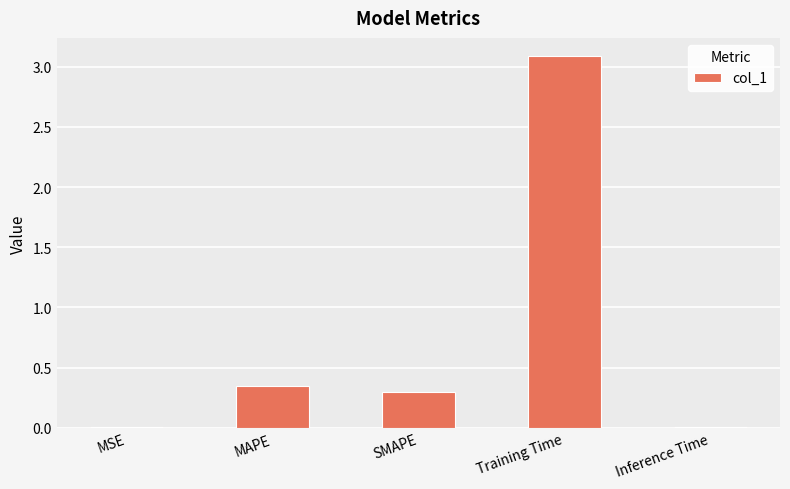

Between SMAPE and Inference Time, which is larger?

SMAPE